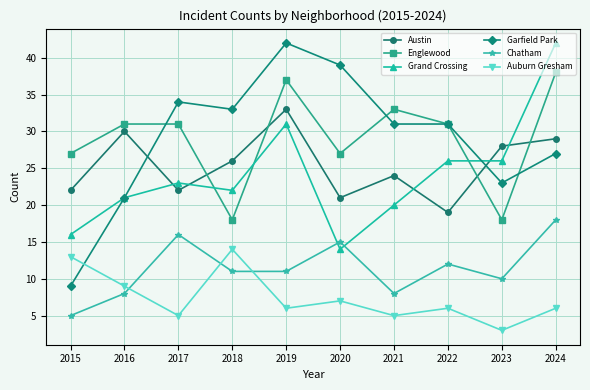

What is the difference between the highest and lowest values at 2024?

36